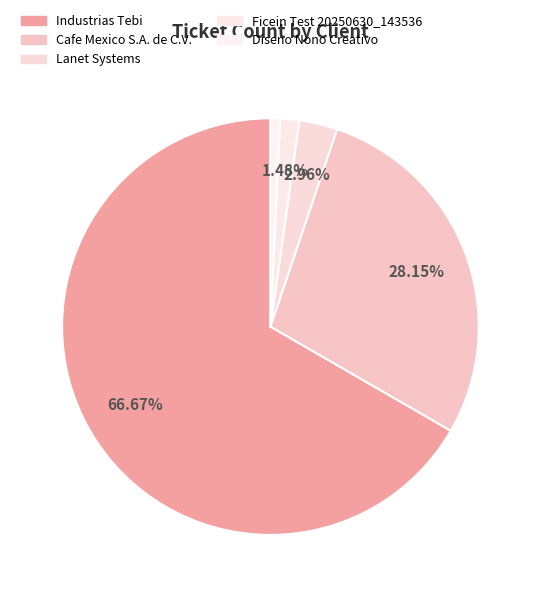

How many slices are in this pie chart?

5